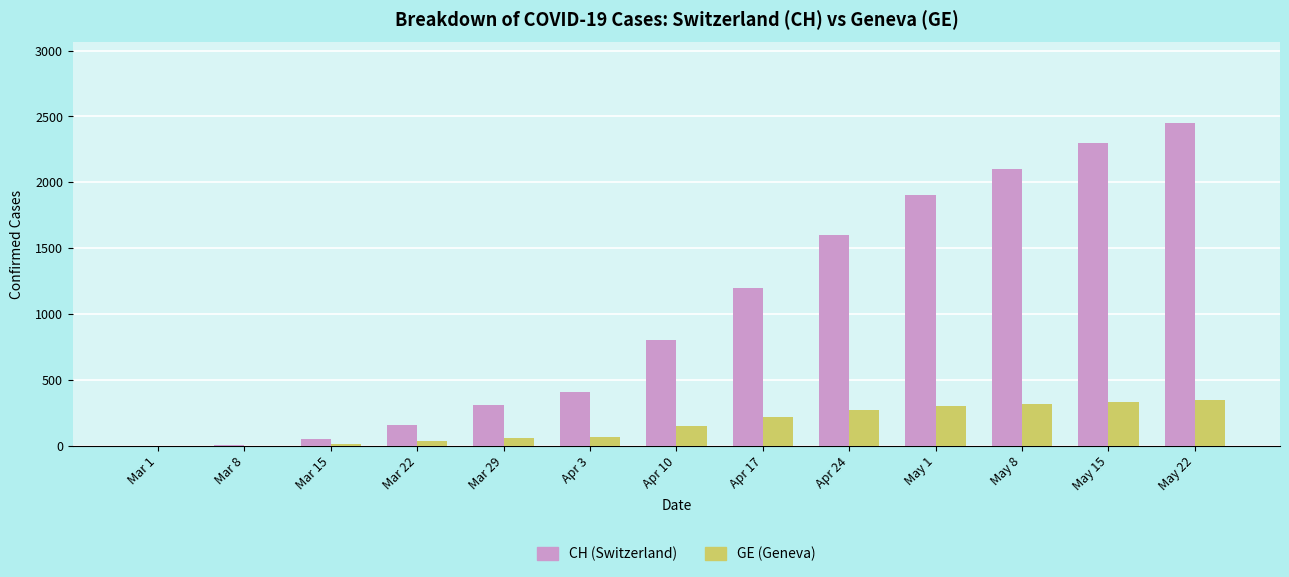

At which category is the sum across all series the highest?

May 22